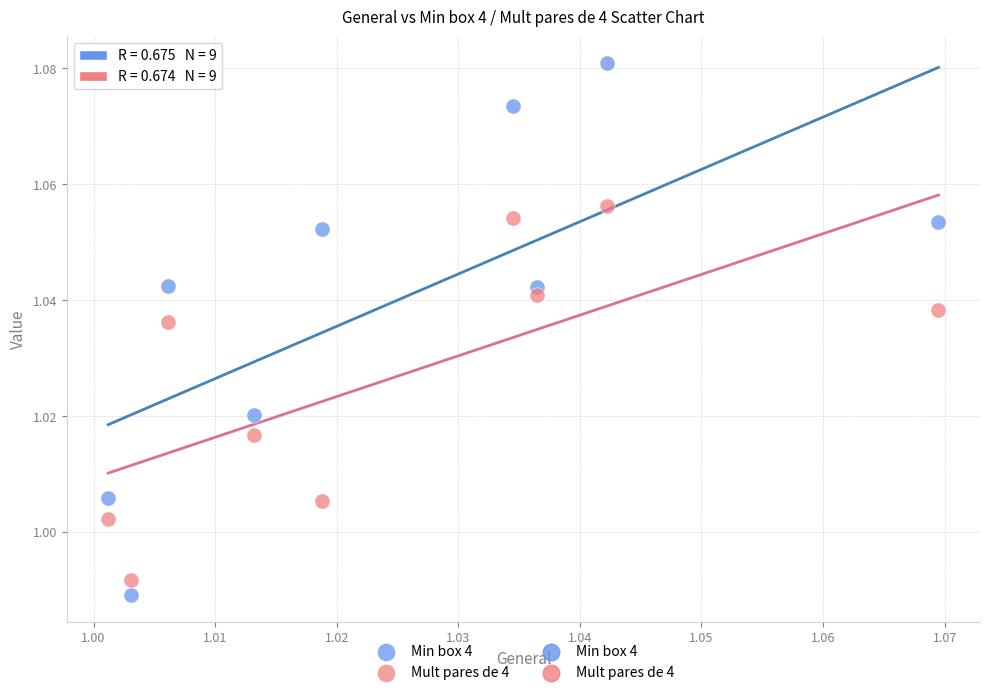

Which series reaches the maximum Y coordinate?

Min box 4